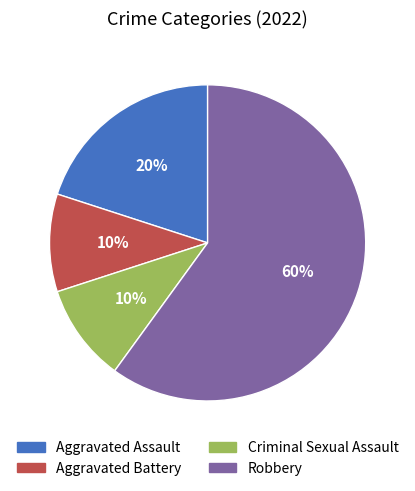

To the nearest percent, what portion does Robbery represent?

60%